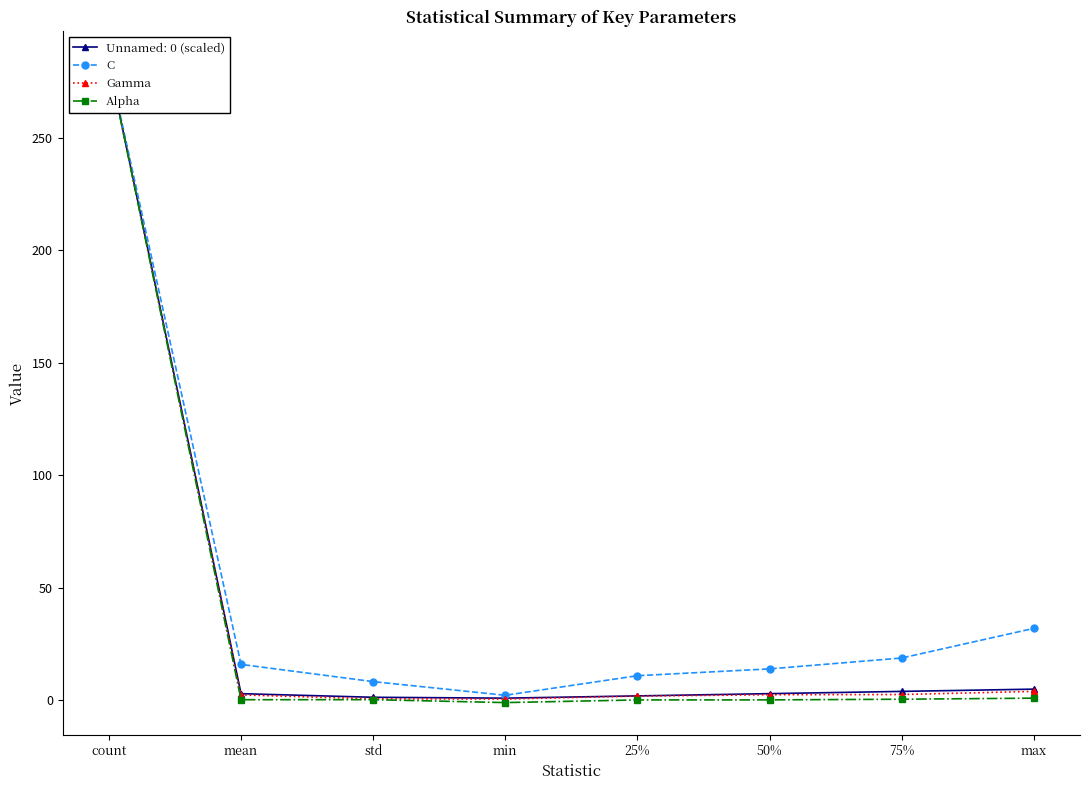

What is the greatest value displayed?

283.0